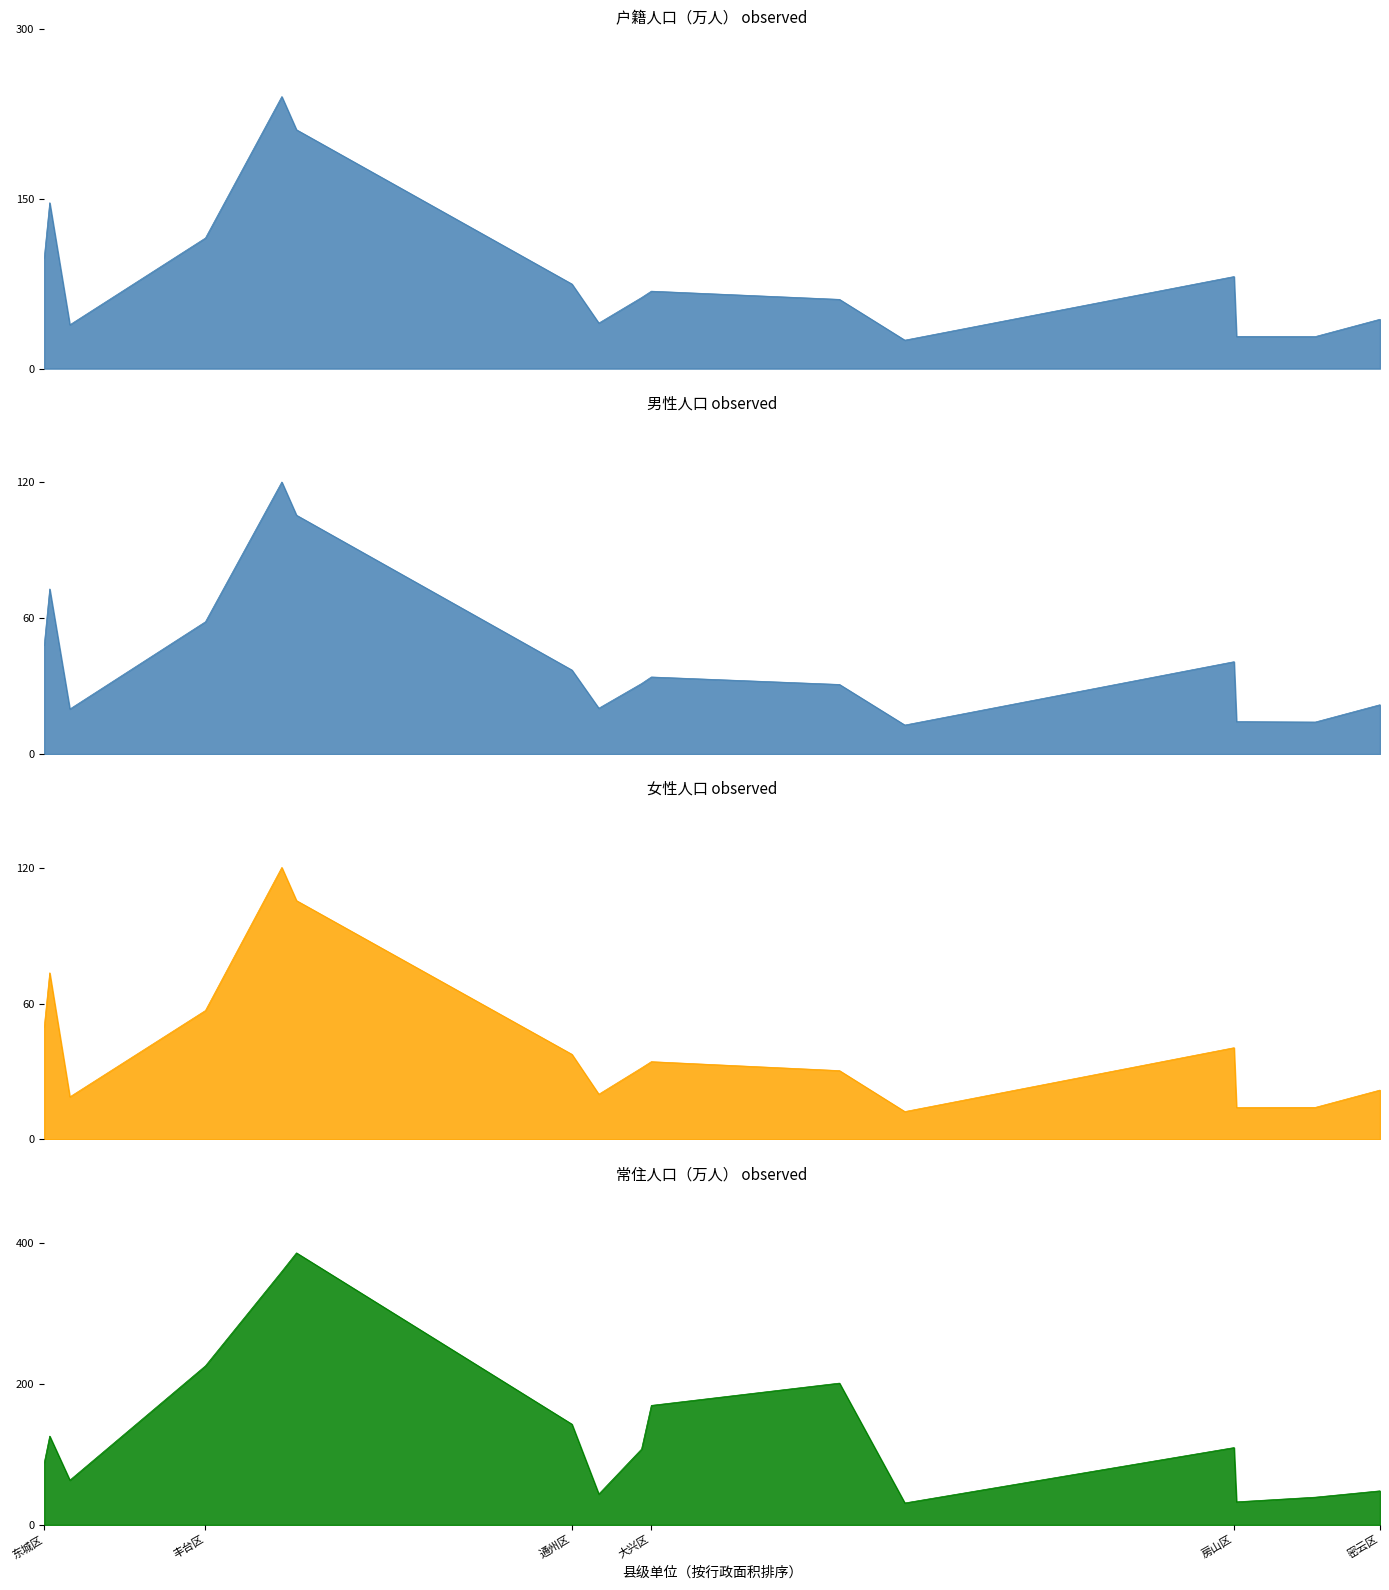

What is the sum of all 女性 values?

681.4